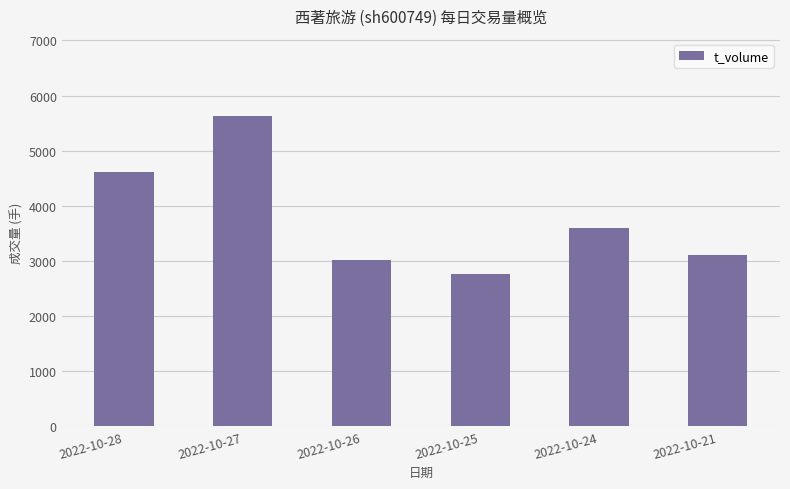

Reading right to left, transcribe all the data shown in this chart.

3114	3590	2763	3021	5625	4619